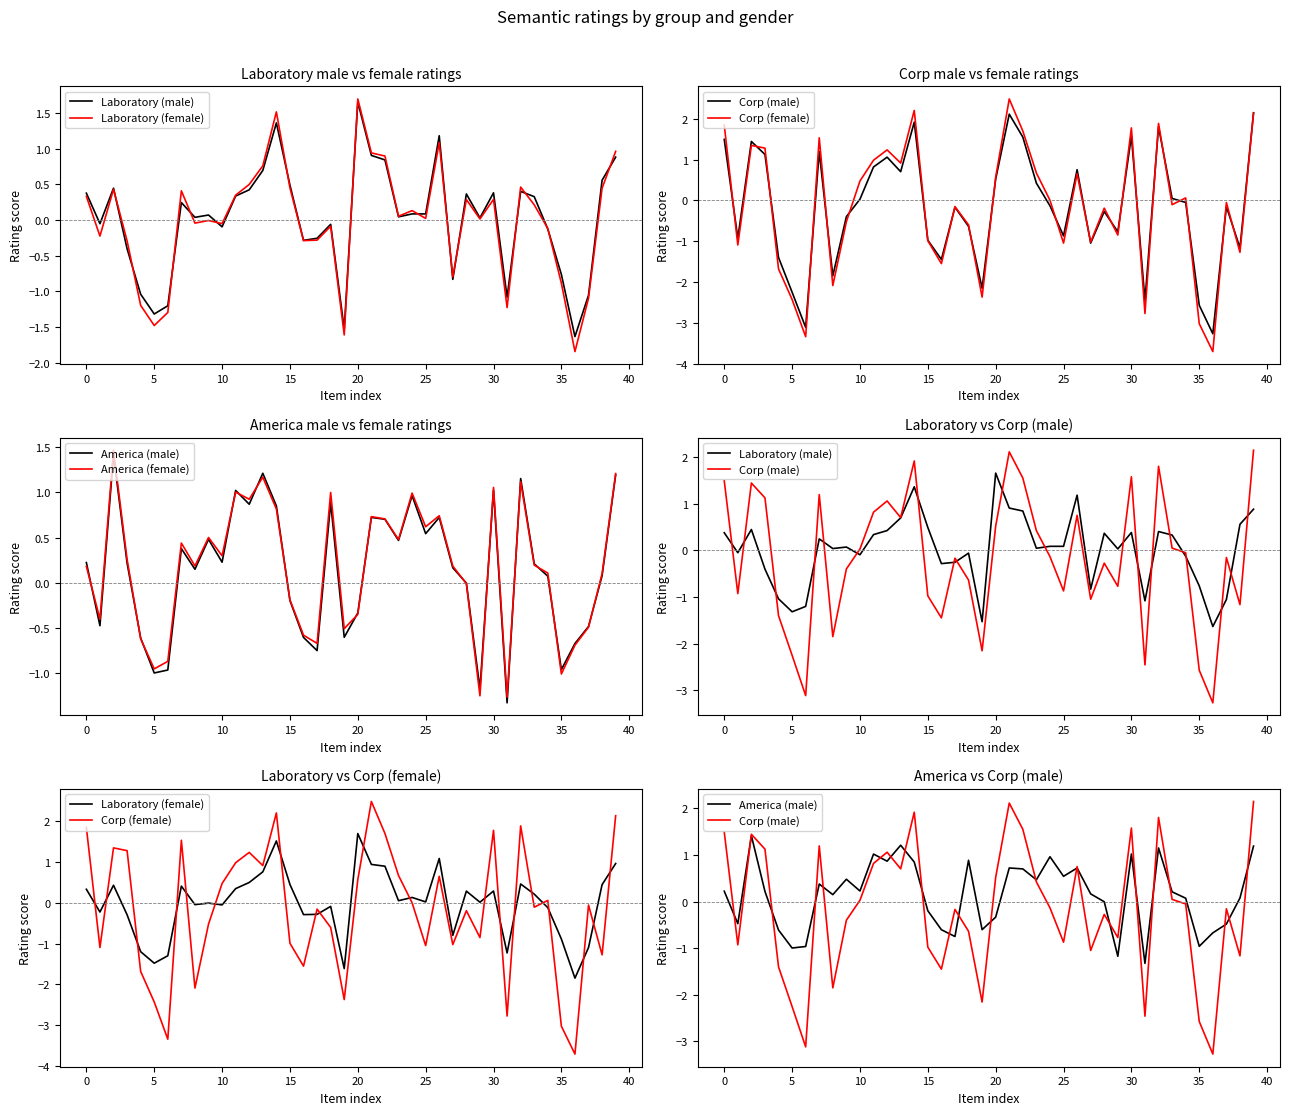

In Laboratory (female), how many points are lower than both neighbors (excluding endpoints)?

12